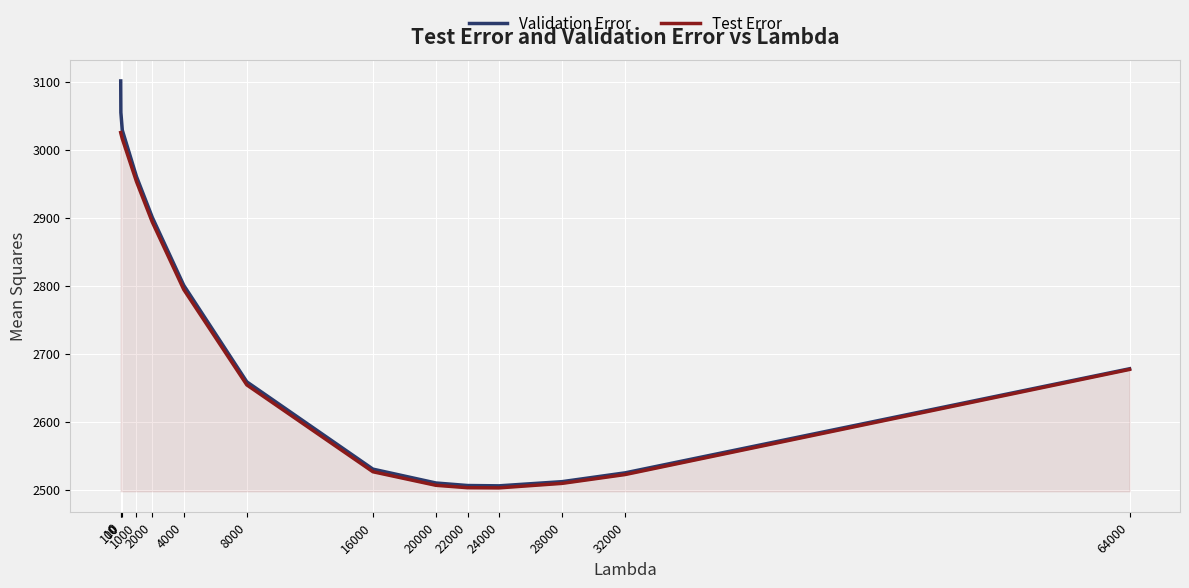

Is the value of Validation Error at 20000 greater than the value of Test Error at 32000?

No